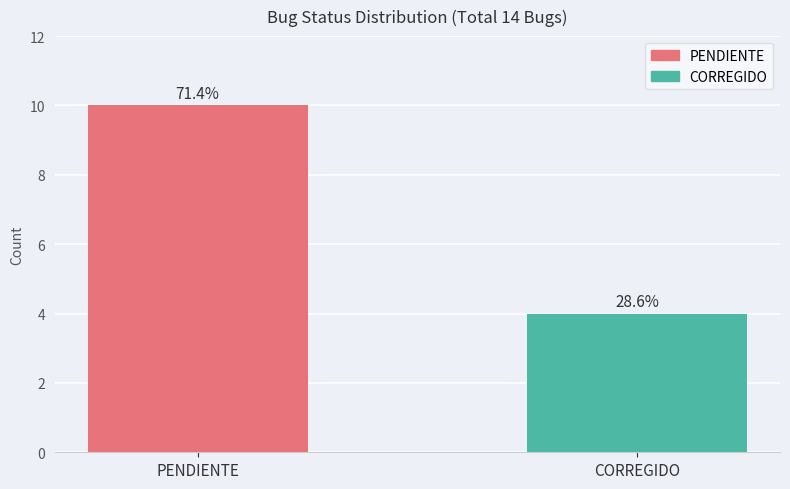

At which label is the value closest to 7?

PENDIENTE